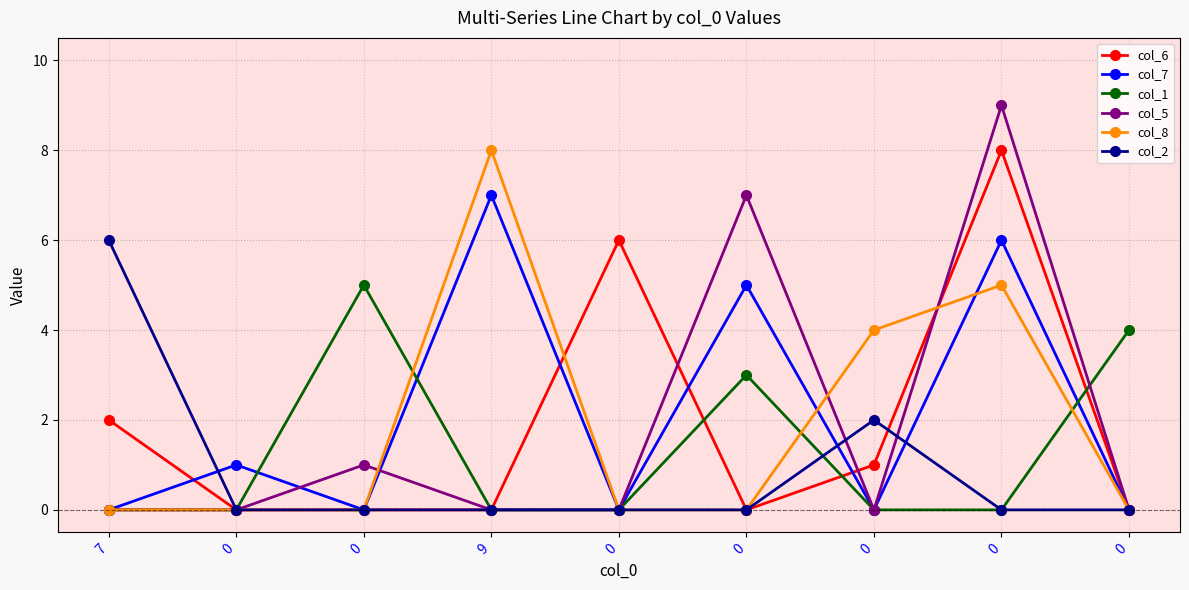

How many distinct data groups are displayed?

6